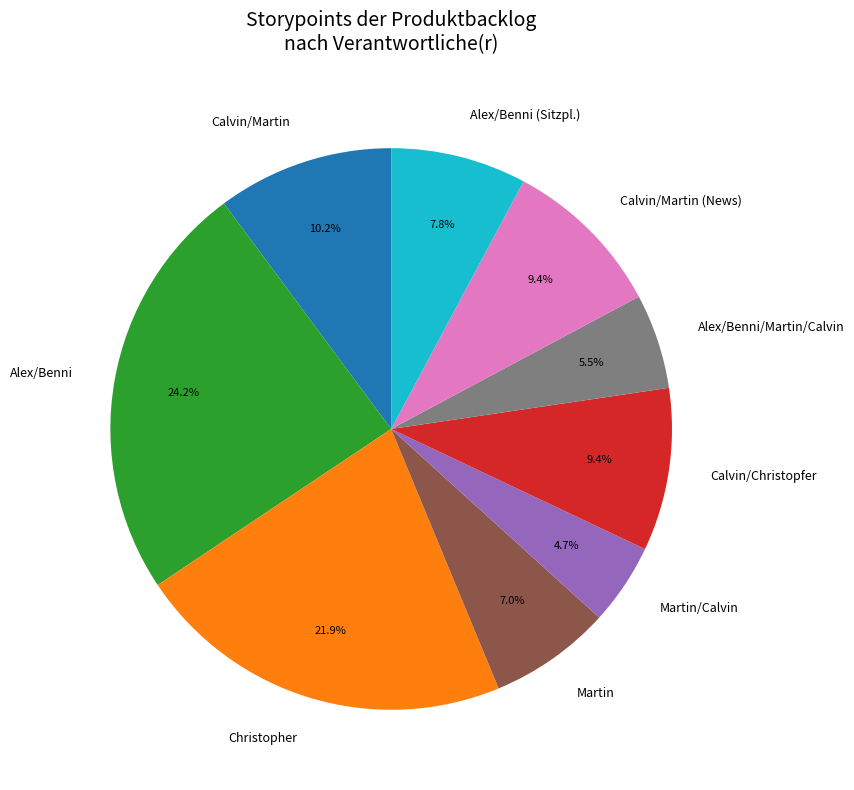

To the nearest percent, what portion does Christopher represent?

22%